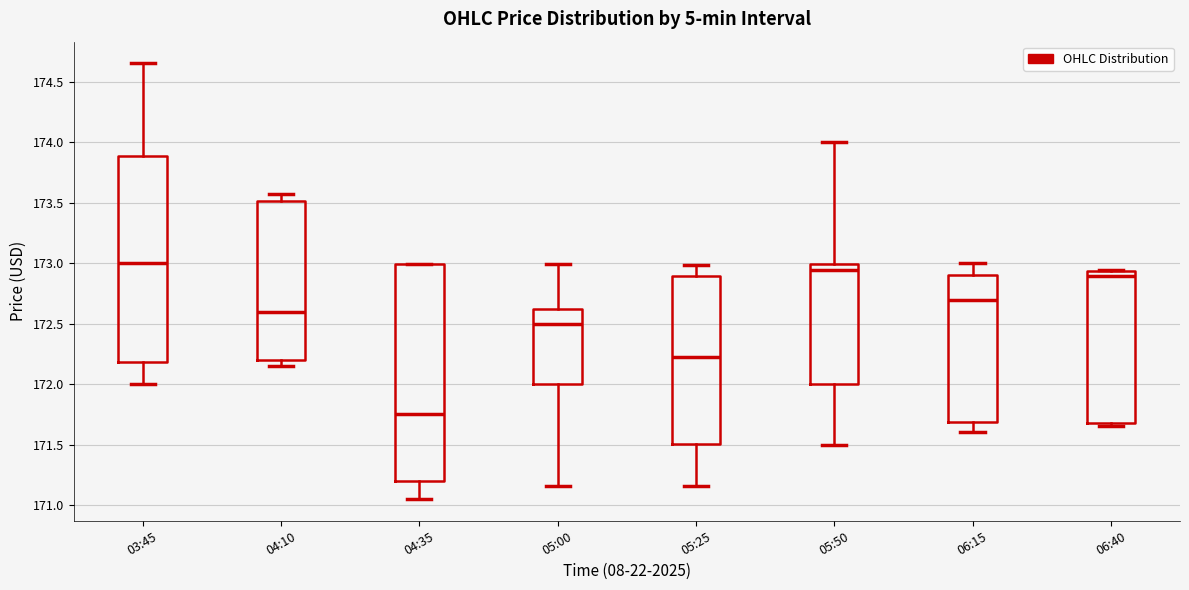

Reading left to right, transcribe this box plot: for each box, give where its median line is, the range the box spans, and where its two whiskers end, as read against the y-axis. The values are not printed on the chart, so give them approximately, as read against the axis.

03:45: median 173.00, box 172.20 to 173.90, whiskers 172.00 to 174.65
04:10: median 172.60, box 172.20 to 173.50, whiskers 172.15 to 173.55
04:35: median 171.75, box 171.20 to 173.00, whiskers 171.05 to 173.00
05:00: median 172.50, box 172.00 to 172.60, whiskers 171.15 to 173.00
05:25: median 172.20, box 171.50 to 172.90, whiskers 171.15 to 173.00
05:50: median 172.95, box 172.00 to 173.00, whiskers 171.50 to 174.00
06:15: median 172.70, box 171.70 to 172.90, whiskers 171.60 to 173.00
06:40: median 172.90, box 171.70 to 172.95, whiskers 171.65 to 172.95